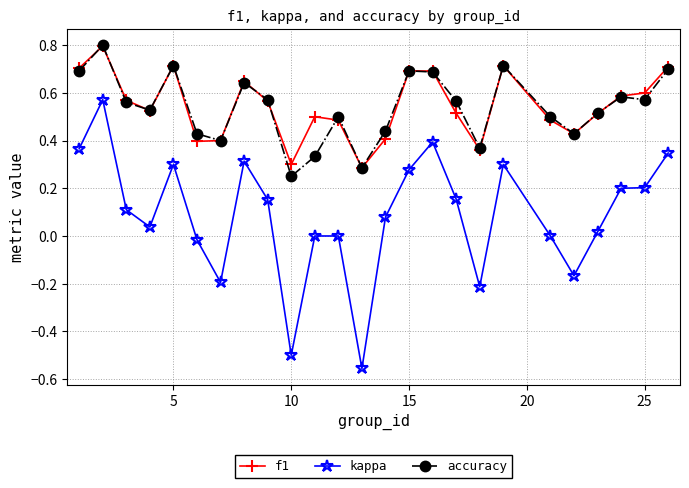

True or false: f1 has more than 2 interior local peaks.

True